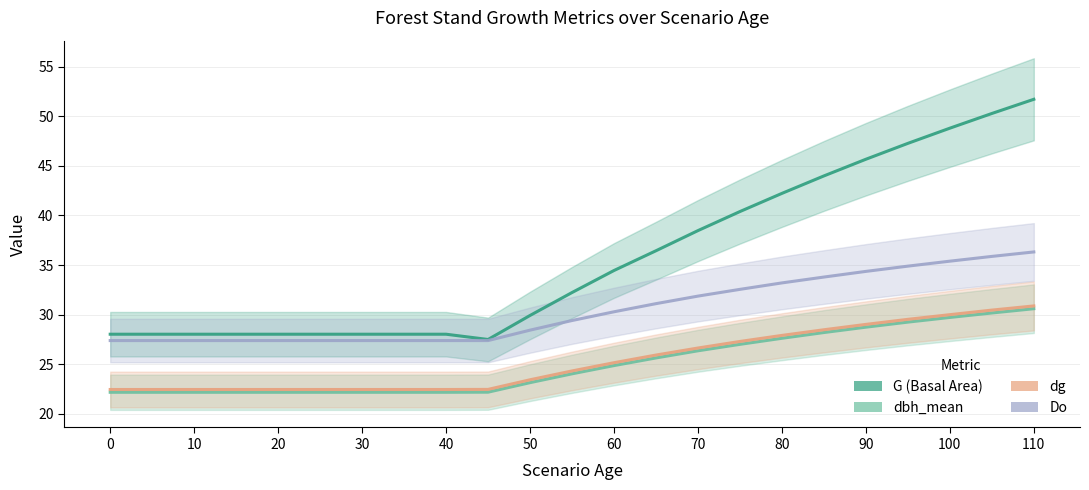

How many data points does each series have?

23